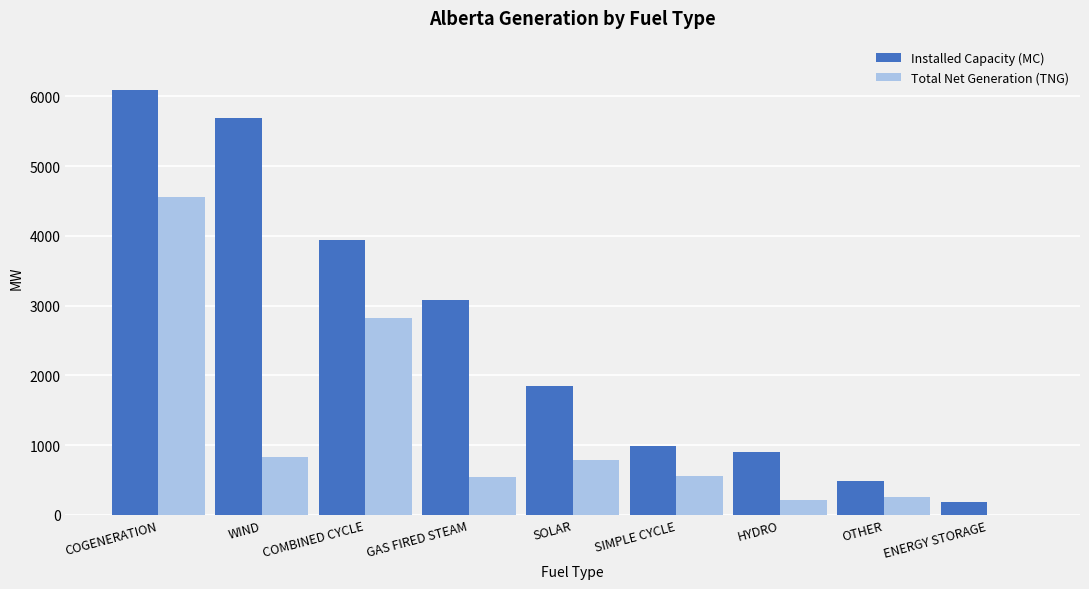

At which label is Total Net Generation (TNG) closest to 2277?

COMBINED CYCLE